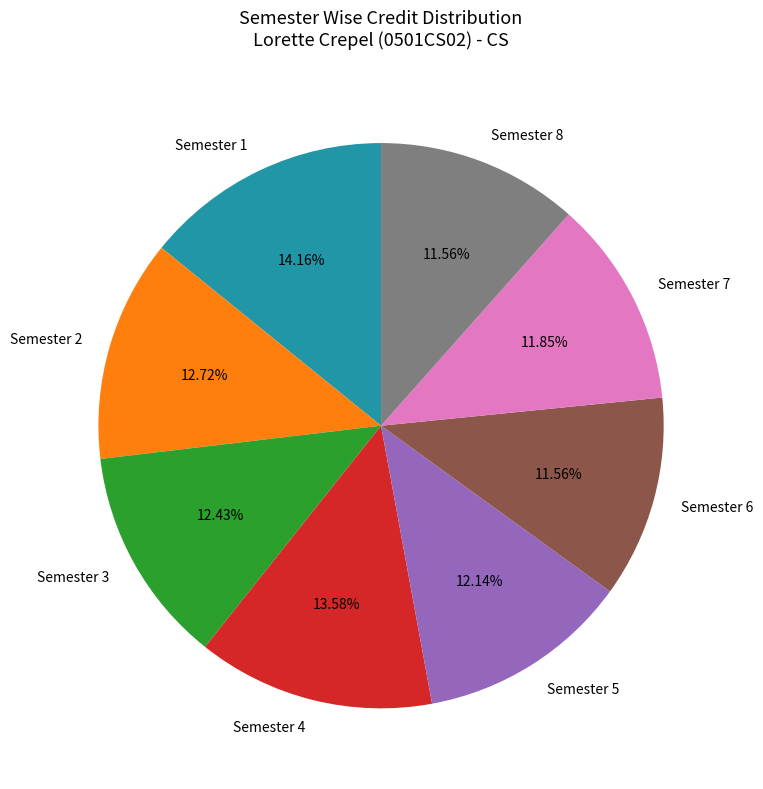

True or false: Semester 5 accounts for 23% of the total.

False